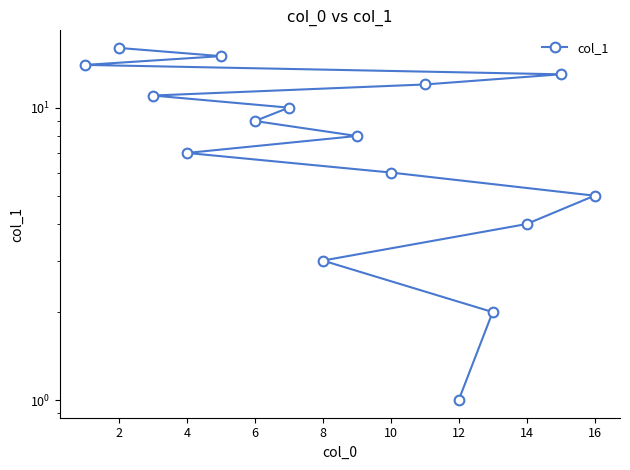

Is this an area chart (filled region under the line)?

No